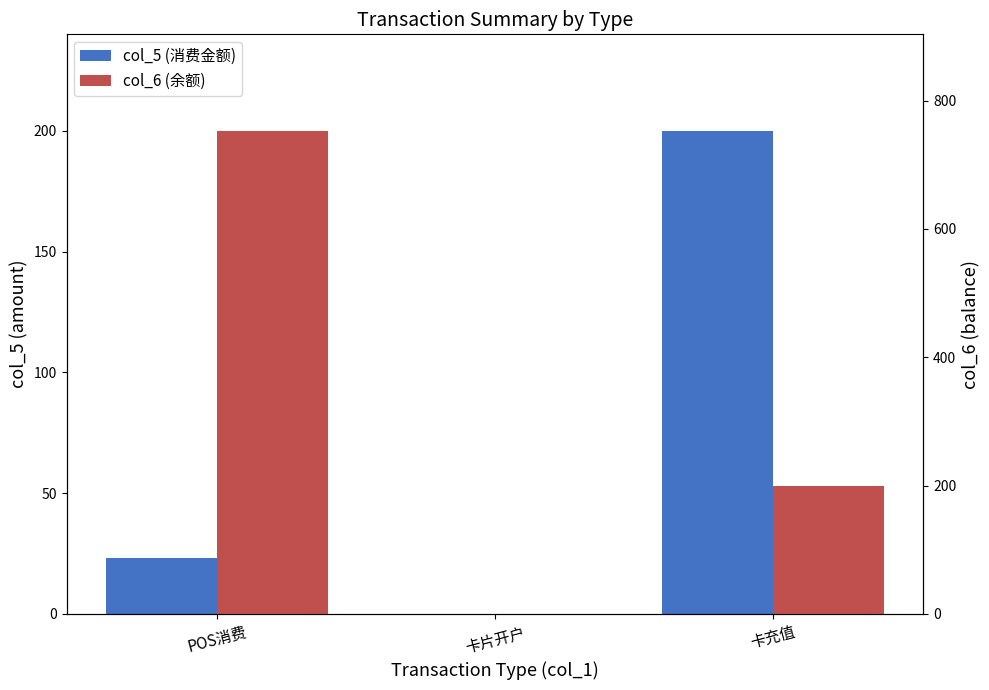

At how many categories does at least one series exceed 2?

2